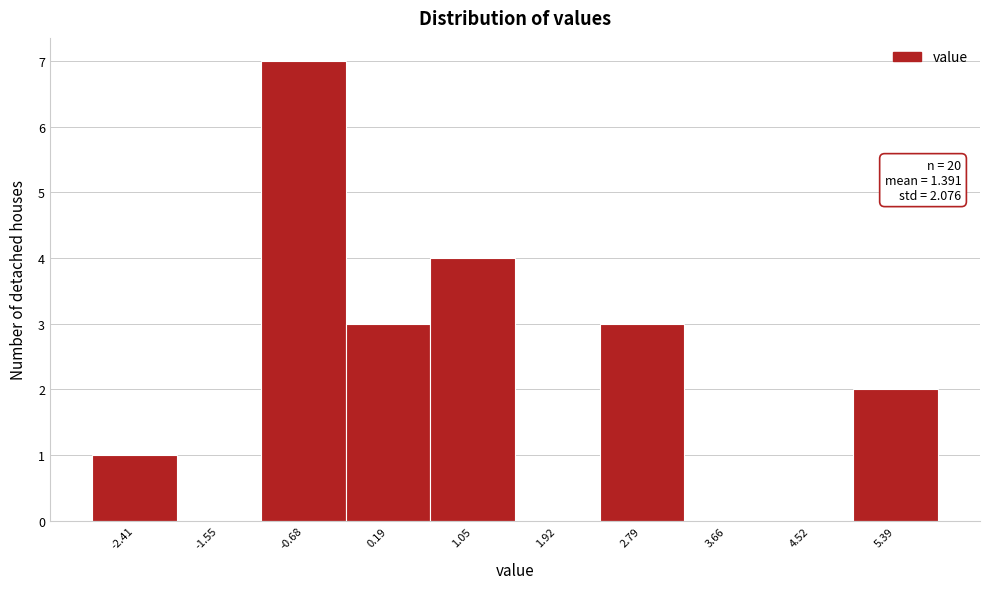

Reading left to right, list all the values displayed in this chart.

-2.41=1	-1.55=0	-0.68=7	0.19=3	1.05=4	1.92=0	2.79=3	3.66=0	4.52=0	5.39=2